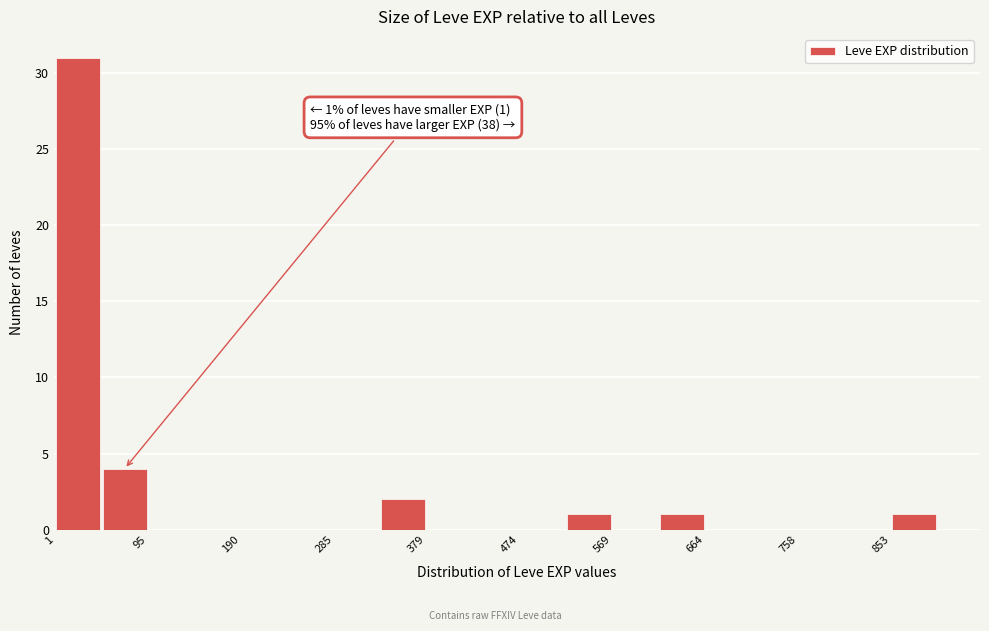

Which range on the x-axis has the tallest bar?

0 to 50